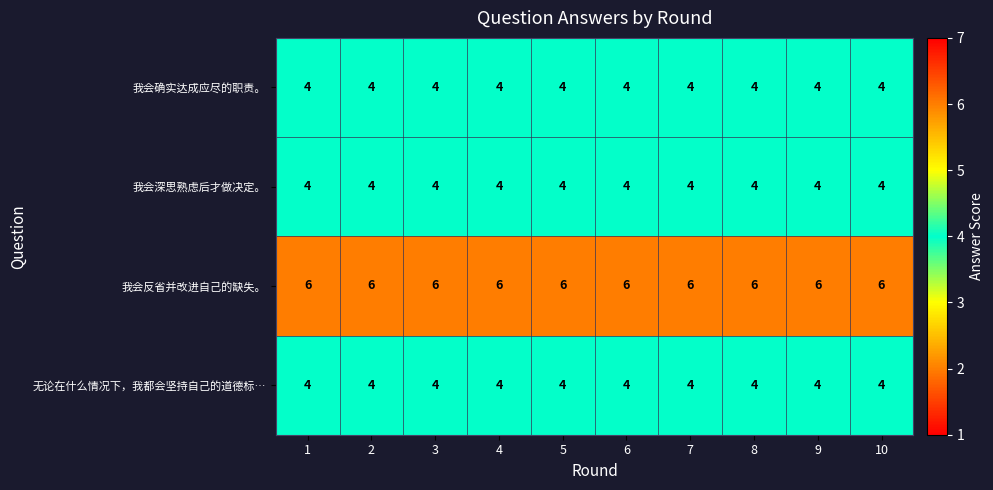

How many series are shown in this chart?

4